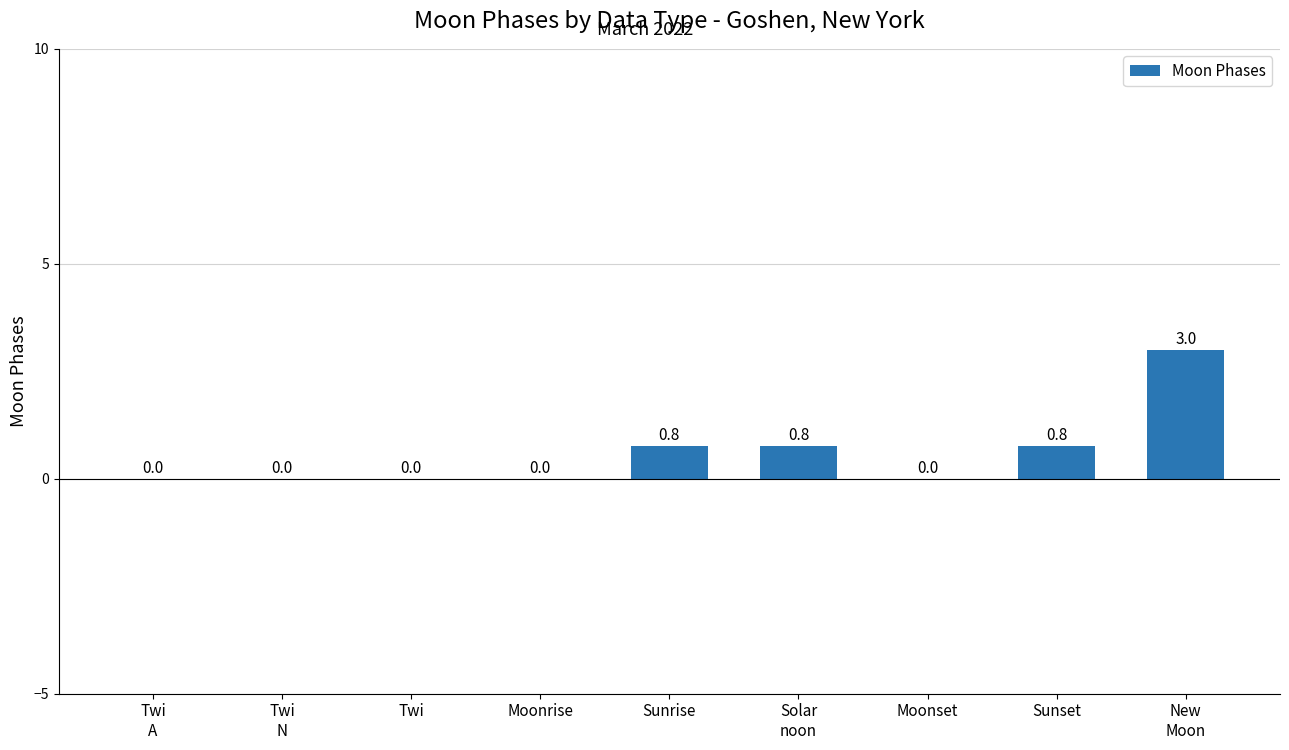

The value at Sunset is 0.2. True or false?

False